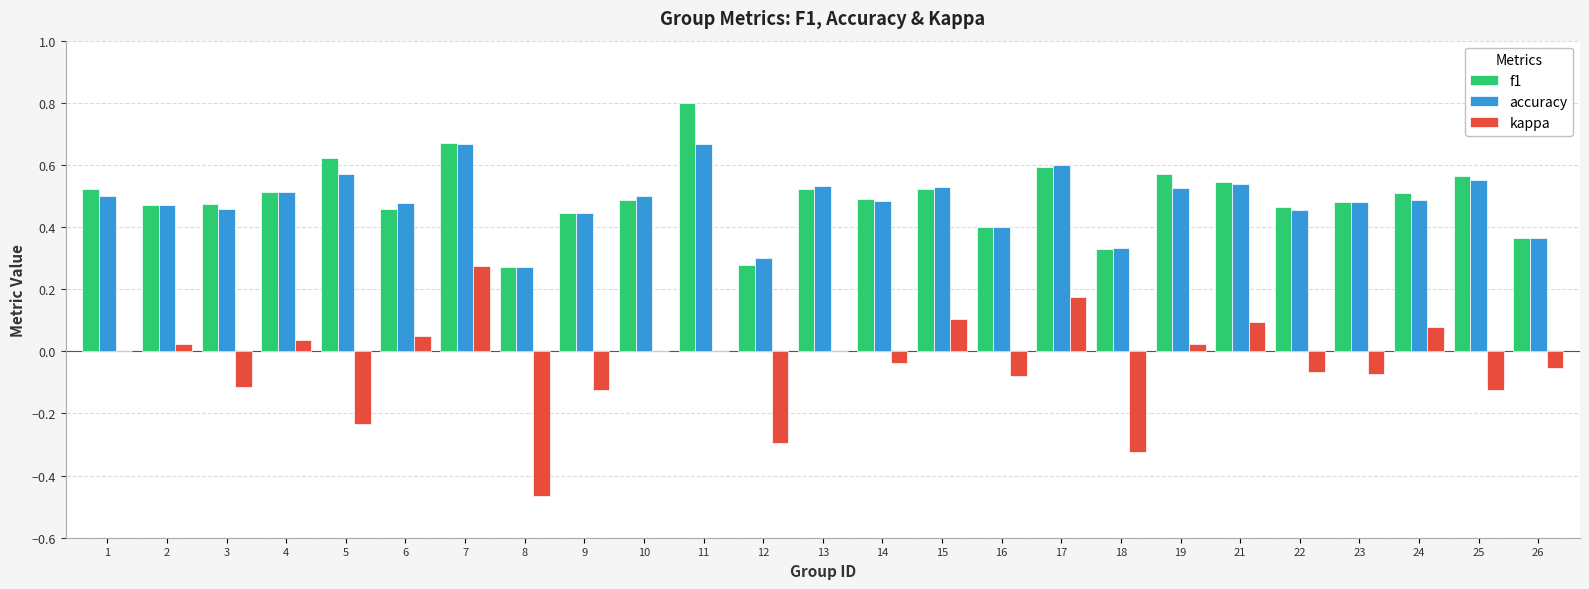

Which category has the highest value in the f1 series?

11